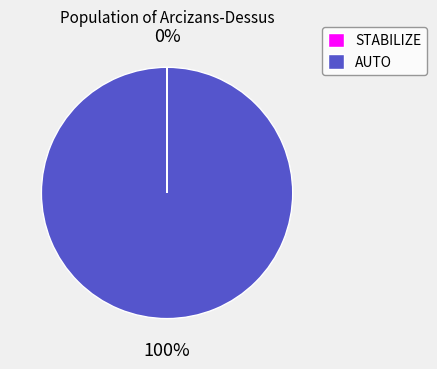

Which category has the biggest portion of the pie?

AUTO